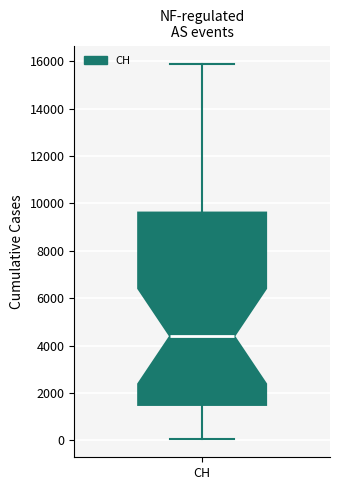

Where is the lower edge of the box for CH on the y-axis? The values are not printed on the chart, so give them approximately, as read against the axis.

1400